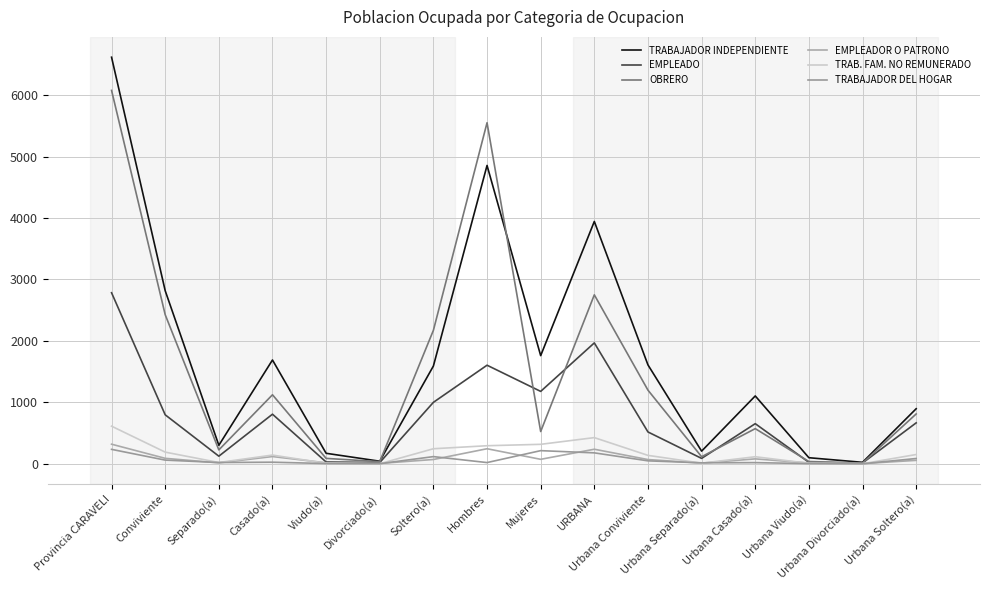

True or false: TRABAJADOR INDEPENDIENTE has more than 1 points higher than both neighbors.

True